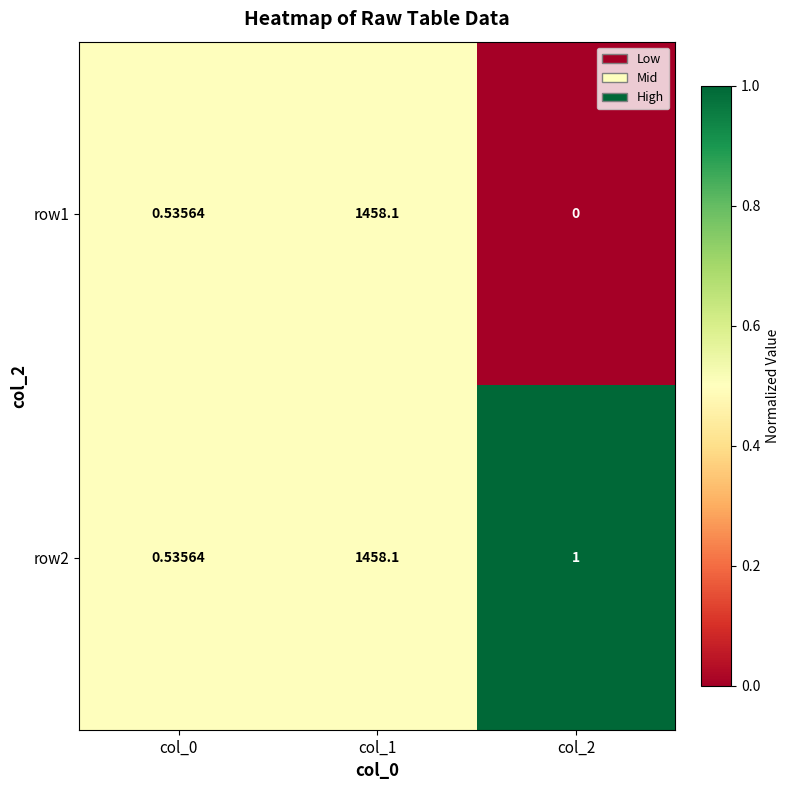

How many distinct data groups are displayed?

2